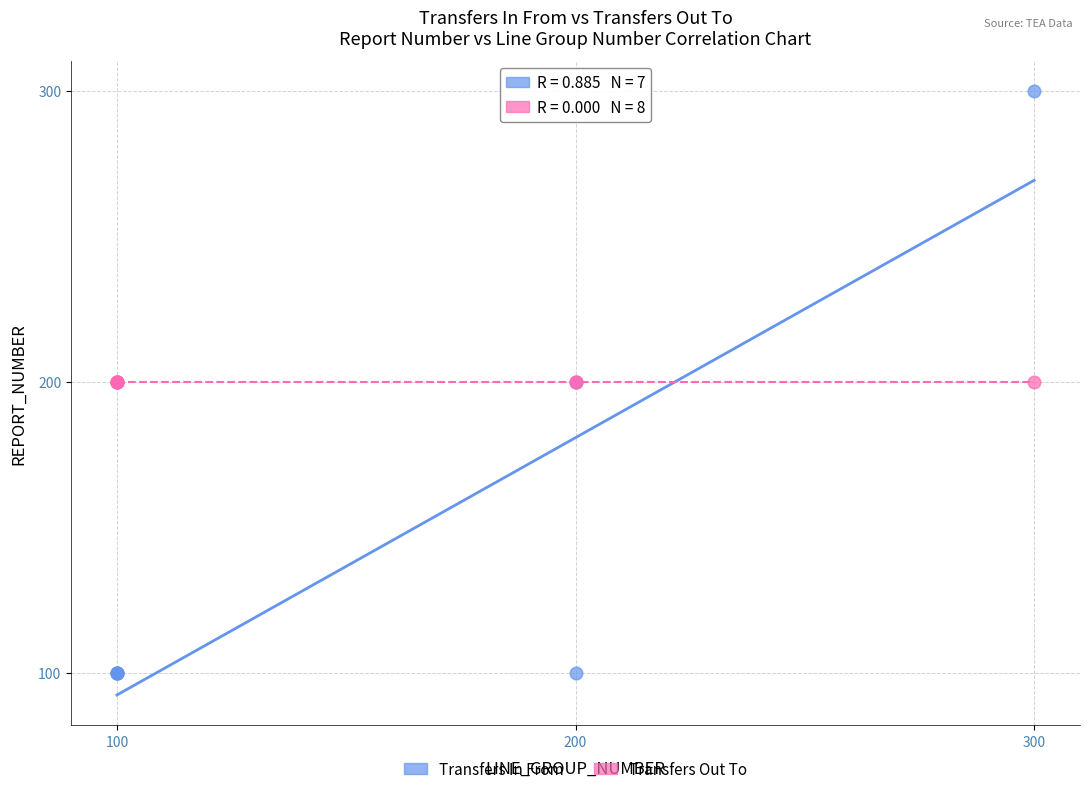

Which series reaches the minimum Y coordinate?

Transfers In From